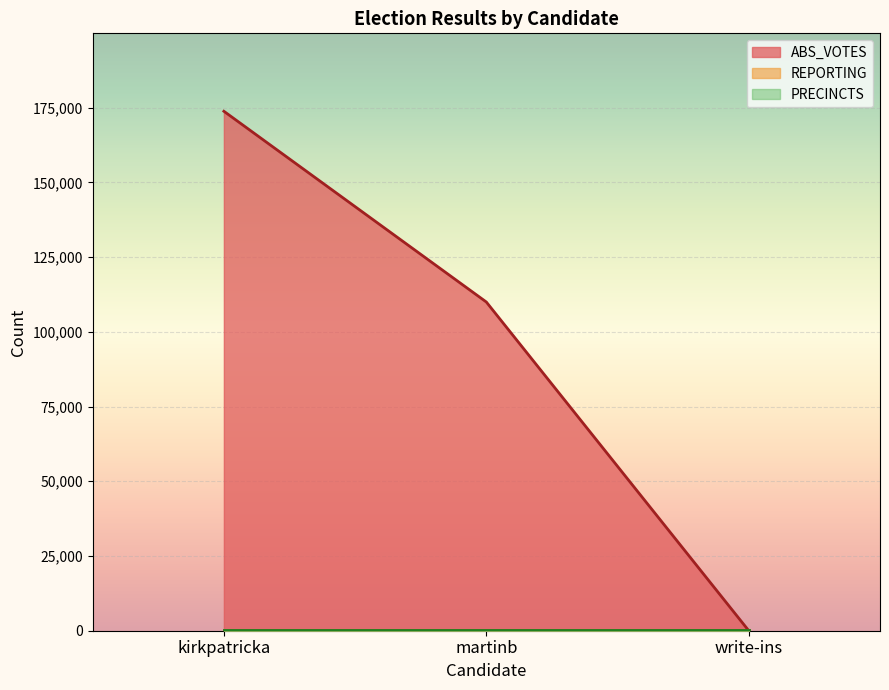

Does the chart display data point markers on the line(s)?

No